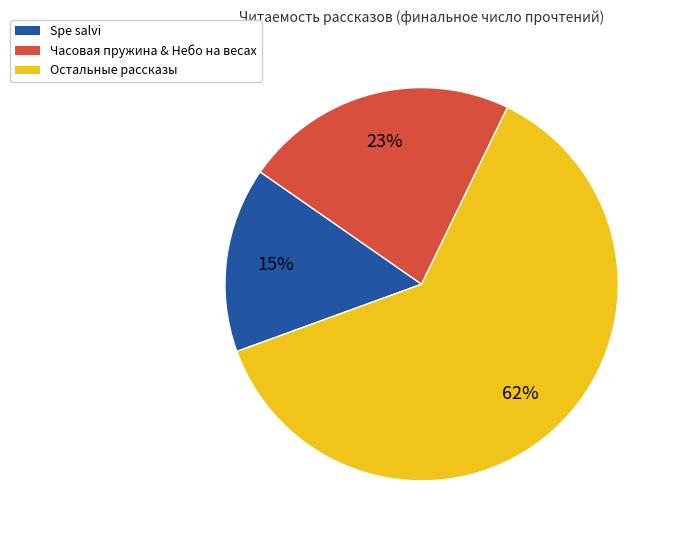

Does any single category account for the majority?

Yes